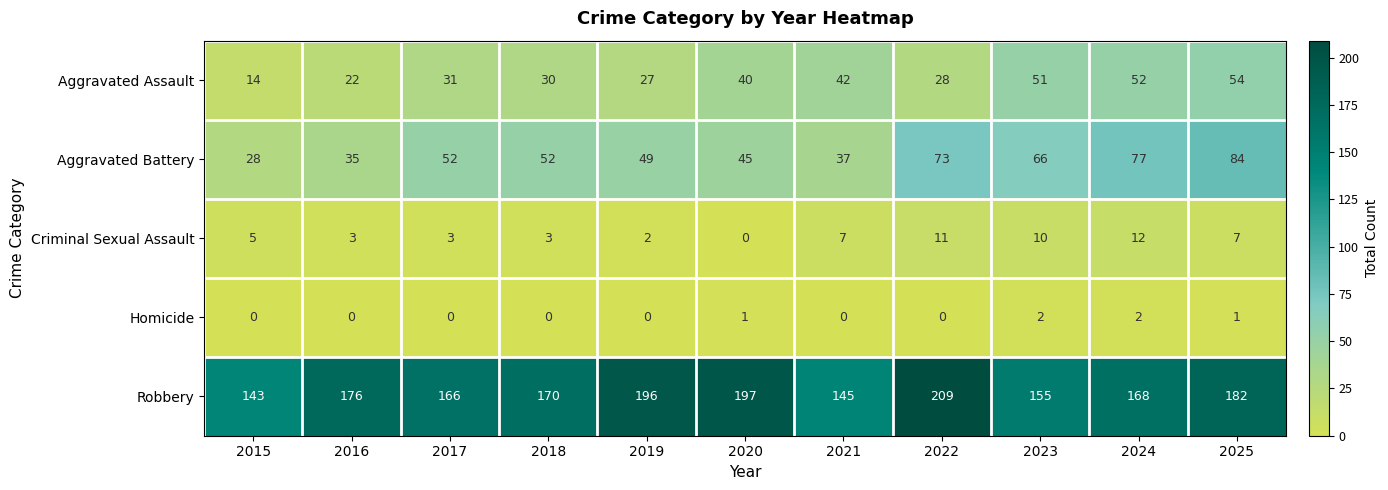

What is the sum of all Robbery values?

1907